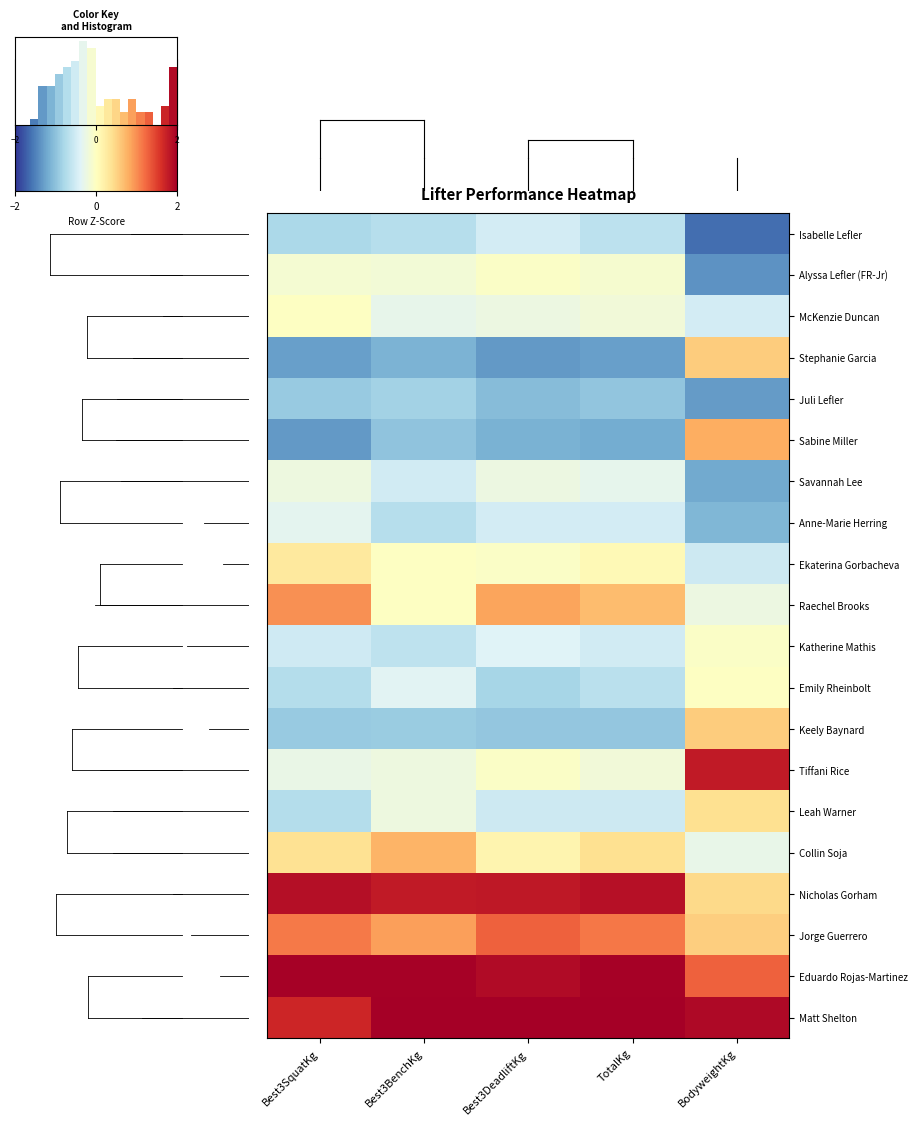

At which category is the sum across all series the highest?

TotalKg